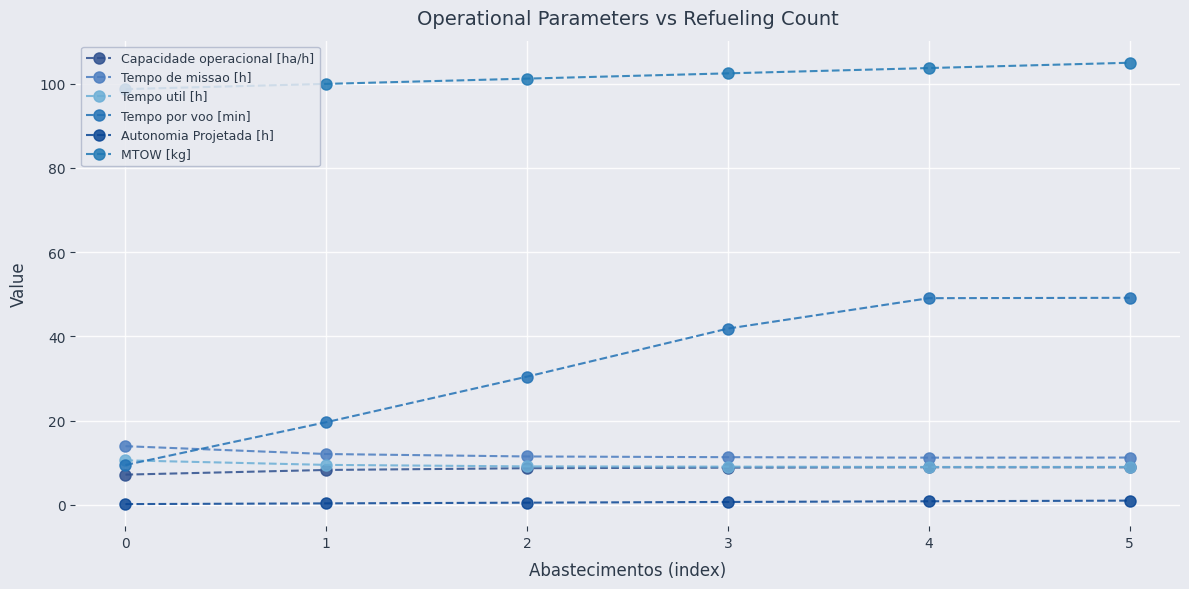

Rank the series by their maximum value, from highest to lowest.

MTOW [kg], Tempo por voo [min], Tempo de missao [h], Tempo util [h], Capacidade operacional [ha/h], Autonomia Projetada [h]